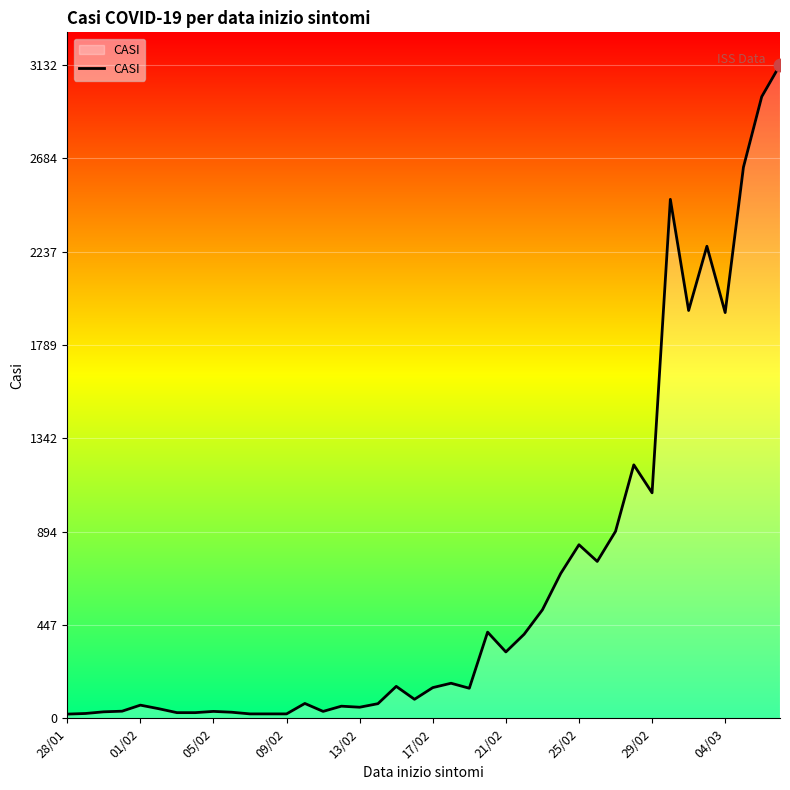

What is the difference between the maximum and minimum values?

3112